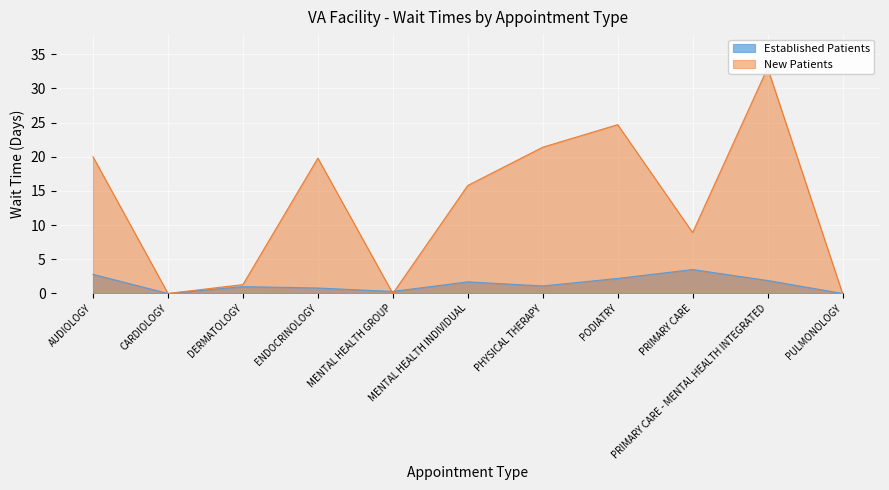

At which label does EstablishedPatients first exceed 1?

AUDIOLOGY